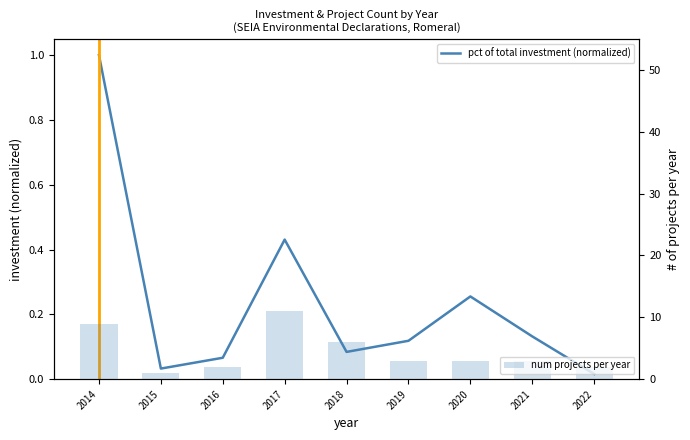

Reading right to left, what are all the values shown in this chart?

pct of total investment (normalized): 2022=0.0	2021=0.1	2020=0.3	2019=0.1	2018=0.1	2017=0.4	2016=0.1	2015=0.0	2014=1.0
num projects per year: 2022=2.0	2021=3.0	2020=3.0	2019=3.0	2018=6.0	2017=11.0	2016=2.0	2015=1.0	2014=9.0